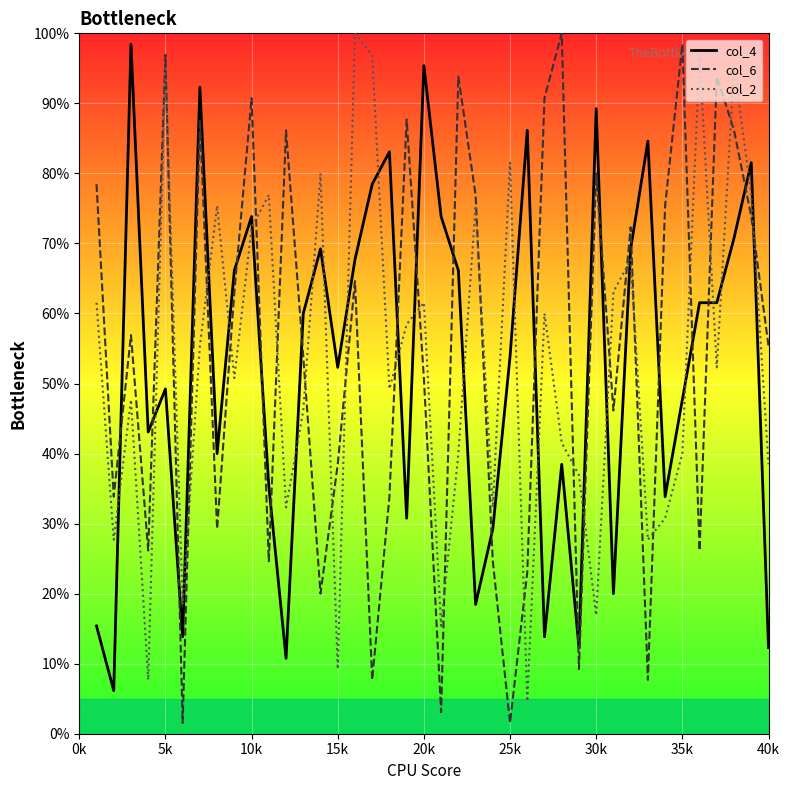

What is the minimum value for col_2?

4.6